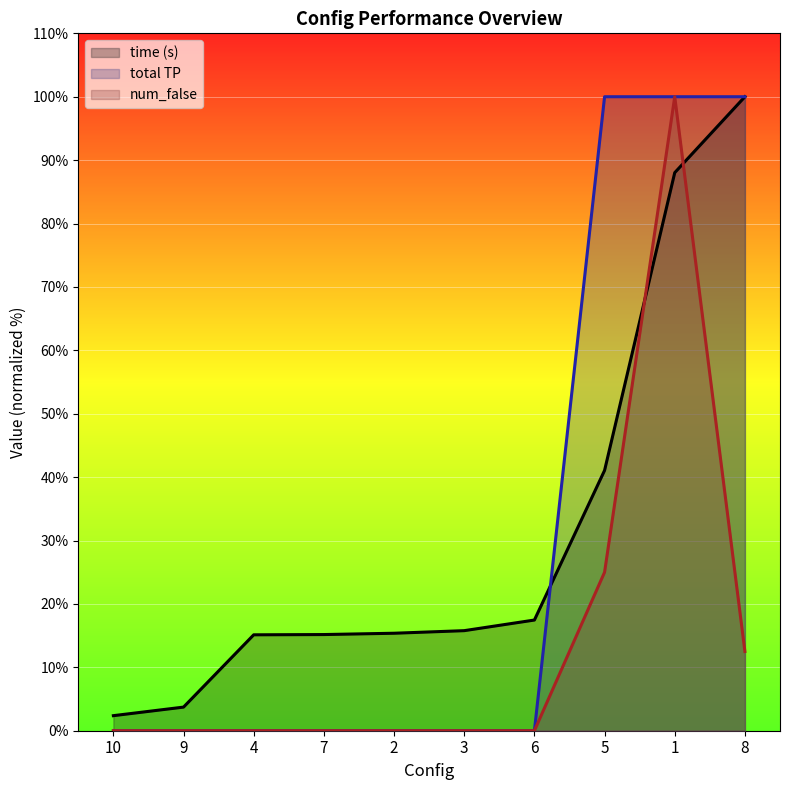

Between 7 and 8, which is larger?

8